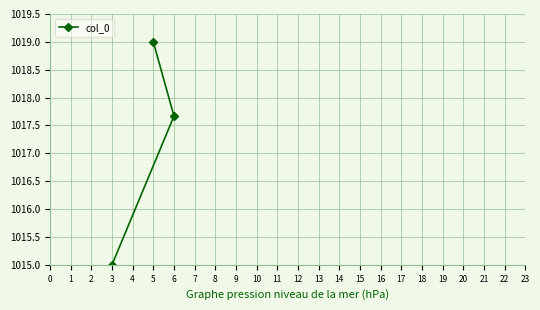

Is this an area chart (filled region under the line)?

No